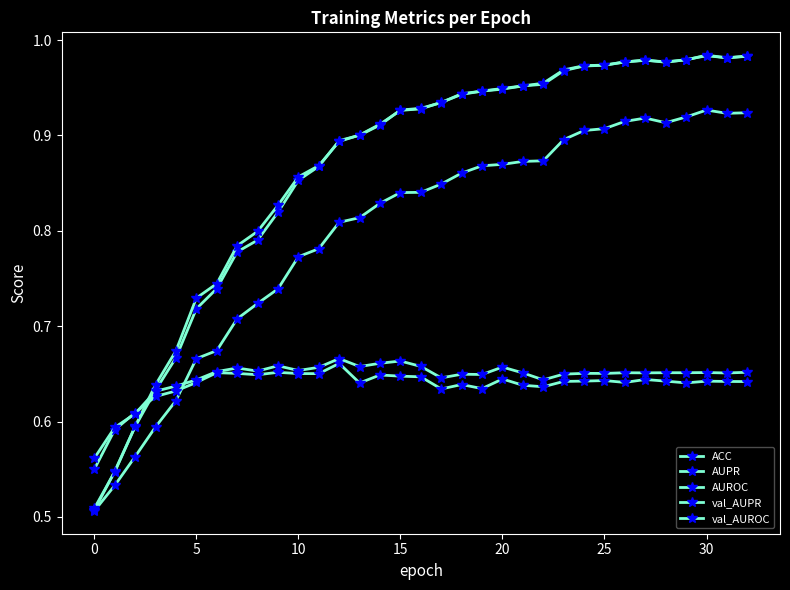

How many data points does each series have?

33